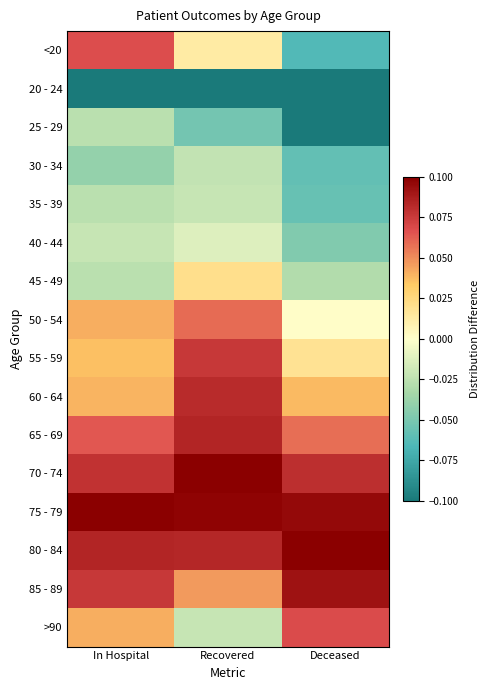

Reading right to left, list all the values displayed in this chart.

<20: Deceased=-0.1	Recovered=0.0	In Hospital=0.1
20 - 24: Deceased=-0.1	Recovered=-0.1	In Hospital=-0.1
25 - 29: Deceased=-0.1	Recovered=-0.1	In Hospital=-0.0
30 - 34: Deceased=-0.1	Recovered=-0.0	In Hospital=-0.0
35 - 39: Deceased=-0.1	Recovered=-0.0	In Hospital=-0.0
40 - 44: Deceased=-0.0	Recovered=-0.0	In Hospital=-0.0
45 - 49: Deceased=-0.0	Recovered=0.0	In Hospital=-0.0
50 - 54: Deceased=0.0	Recovered=0.1	In Hospital=0.0
55 - 59: Deceased=0.0	Recovered=0.1	In Hospital=0.0
60 - 64: Deceased=0.0	Recovered=0.1	In Hospital=0.0
65 - 69: Deceased=0.1	Recovered=0.1	In Hospital=0.1
70 - 74: Deceased=0.1	Recovered=0.1	In Hospital=0.1
75 - 79: Deceased=0.1	Recovered=0.1	In Hospital=0.1
80 - 84: Deceased=0.1	Recovered=0.1	In Hospital=0.1
85 - 89: Deceased=0.1	Recovered=0.0	In Hospital=0.1
>90: Deceased=0.1	Recovered=-0.0	In Hospital=0.0